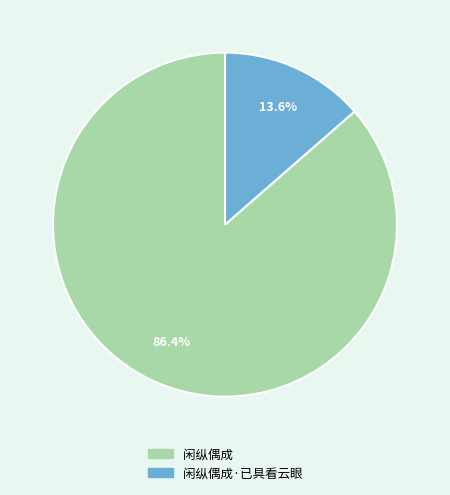

What is the smallest slice in the pie chart?

闲纵偶成·已具看云眼